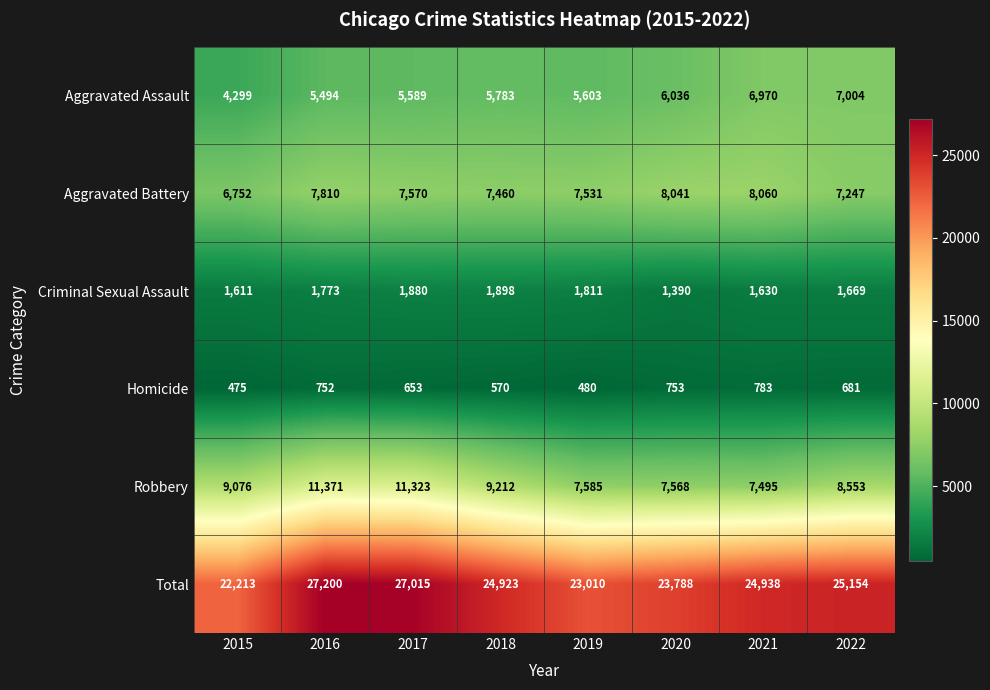

At which category does the chart reach its minimum across all series?

2015